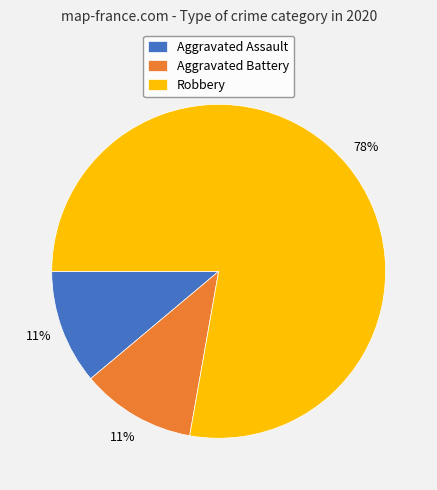

Which category has the biggest portion of the pie?

Robbery